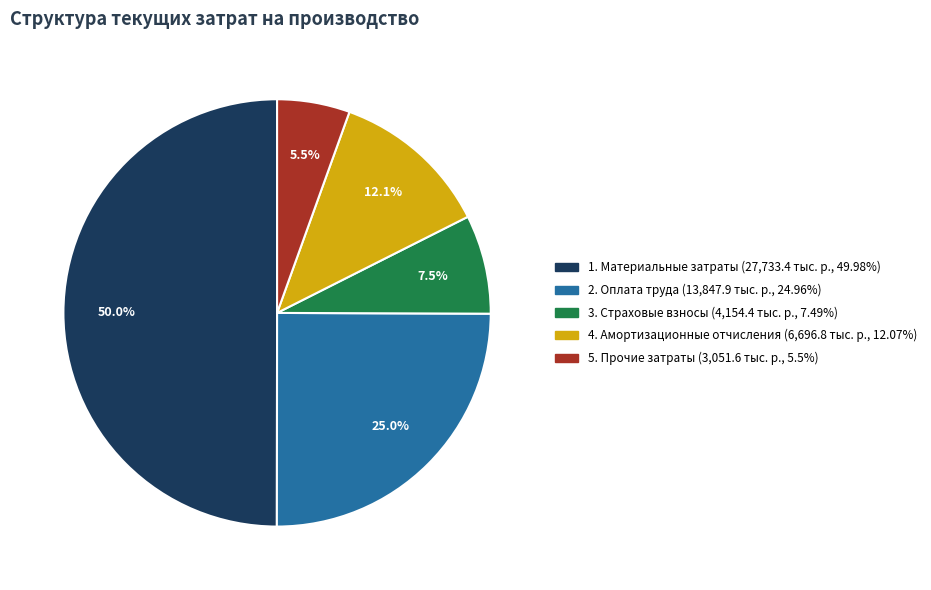

Does 3. Страховые взносы account for over 50% of the chart?

No